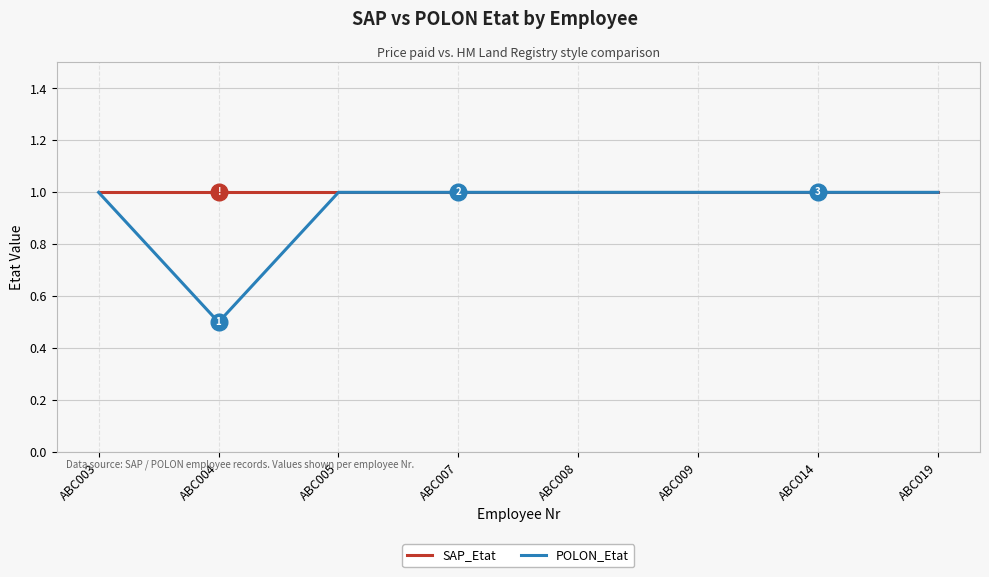

List the series in order of their overall mean, highest first.

SAP_Etat, POLON_Etat